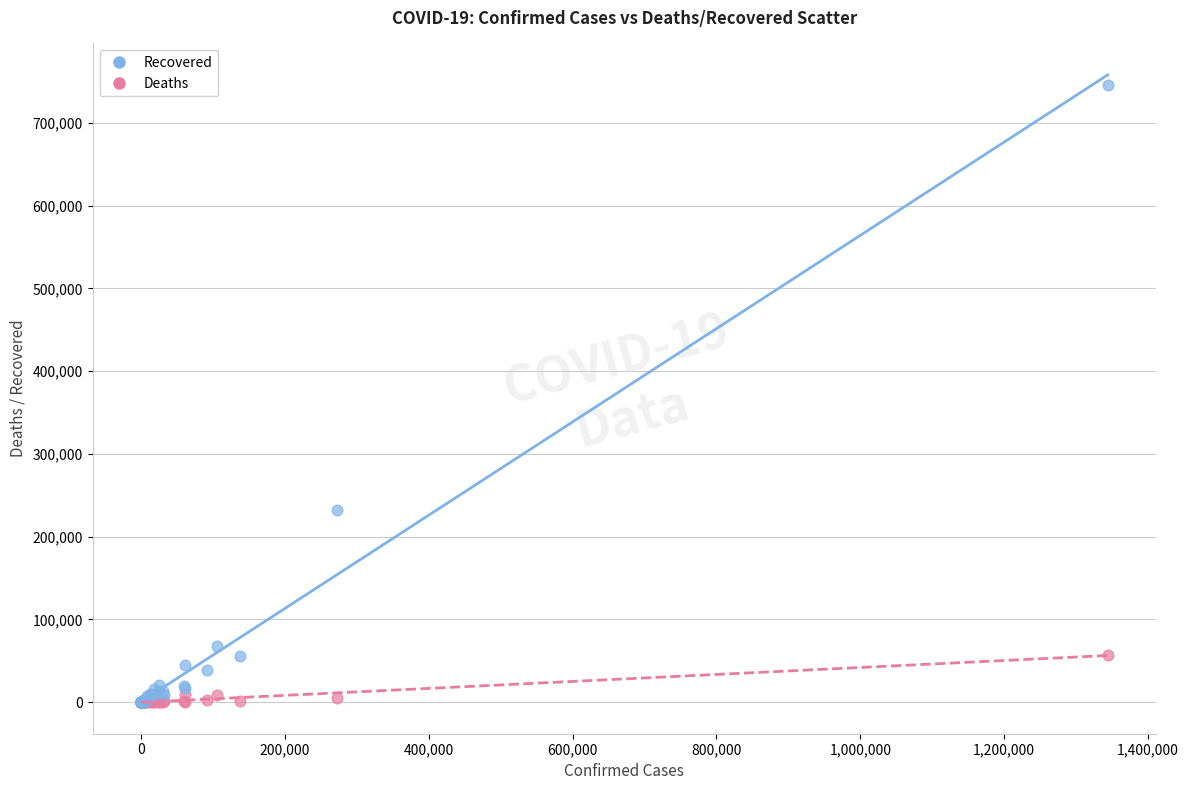

Which series reaches the maximum Y coordinate?

Recovered